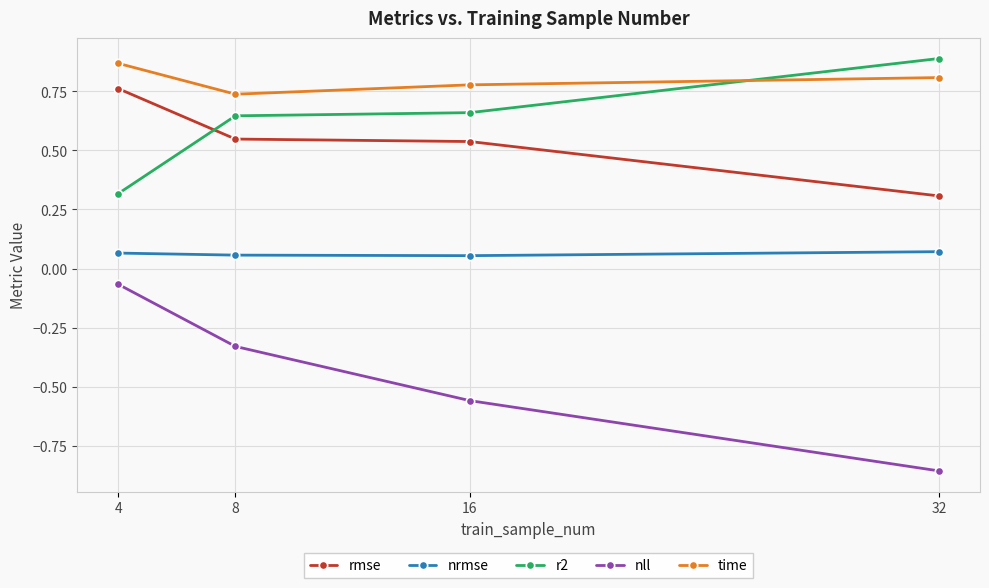

What is the minimum value for r2?

0.3